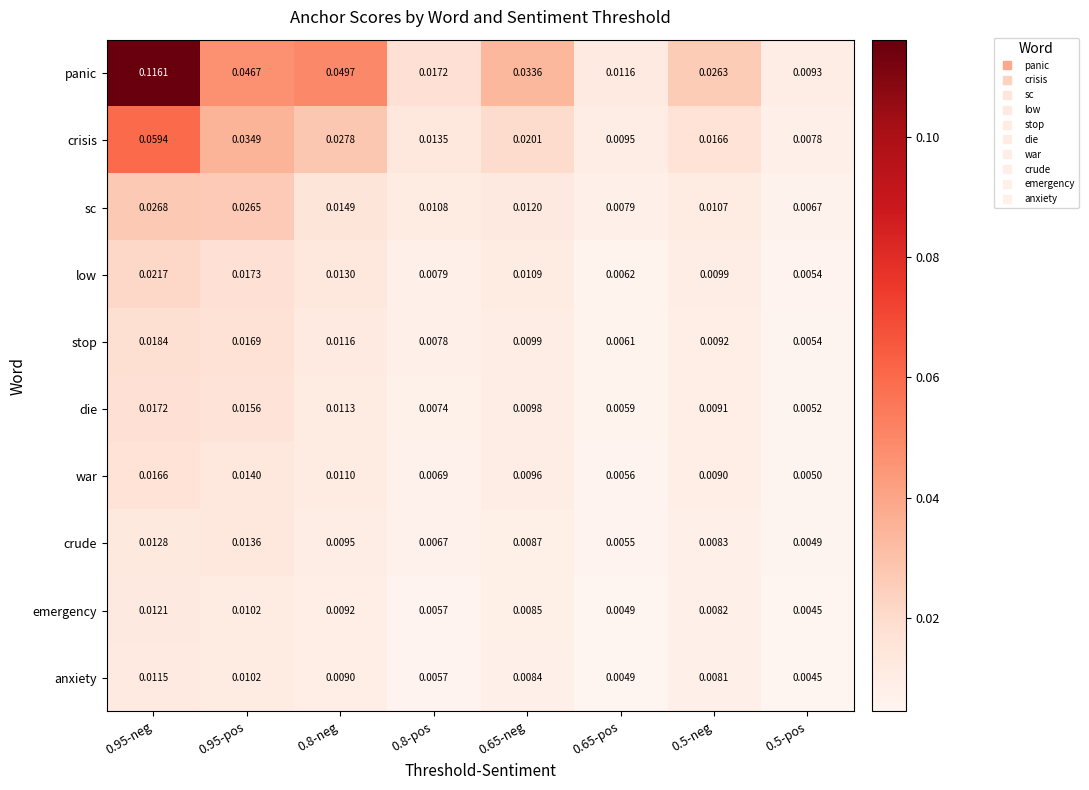

Is the value of emergency at 0.95-pos greater than the value of sc at 0.8-neg?

No